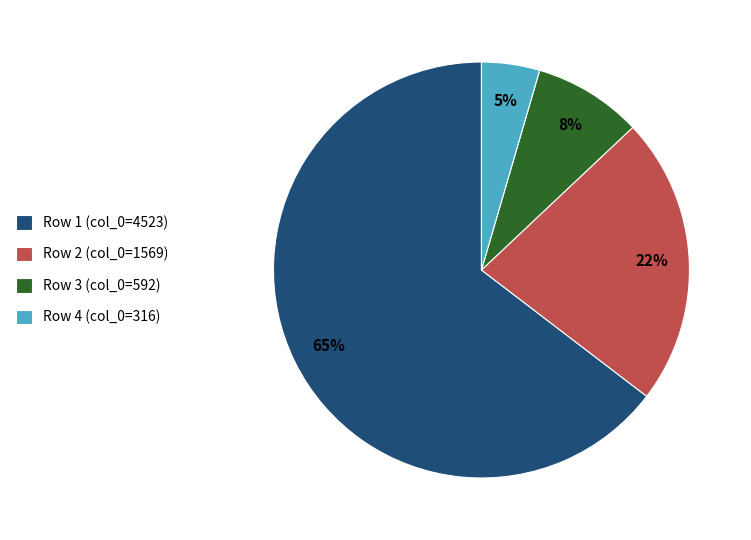

Is it true that Row 4 (col_0=316) is 5% of the pie?

True